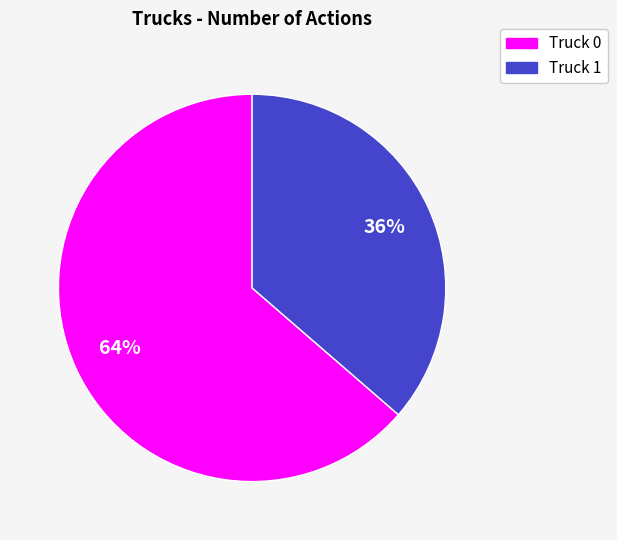

Between Truck 0 and Truck 1, which is larger?

Truck 0